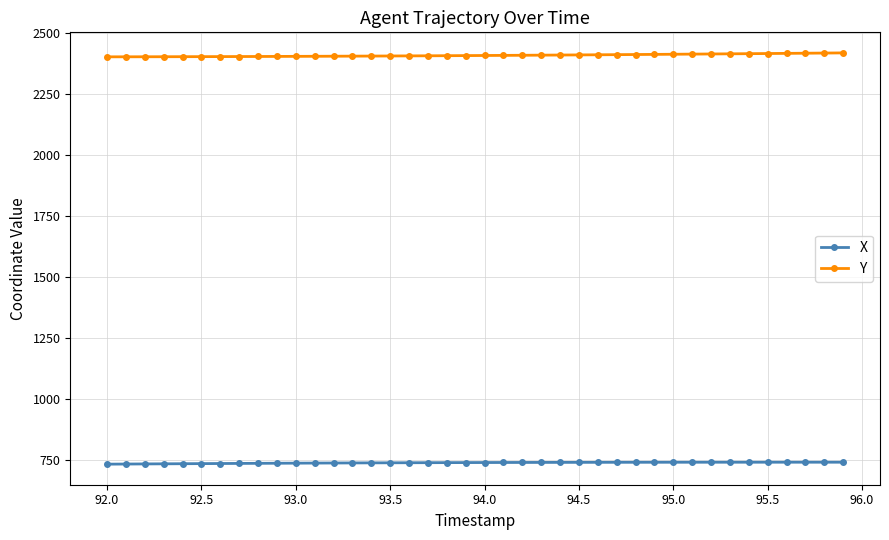

How many lines are shown in the chart?

2